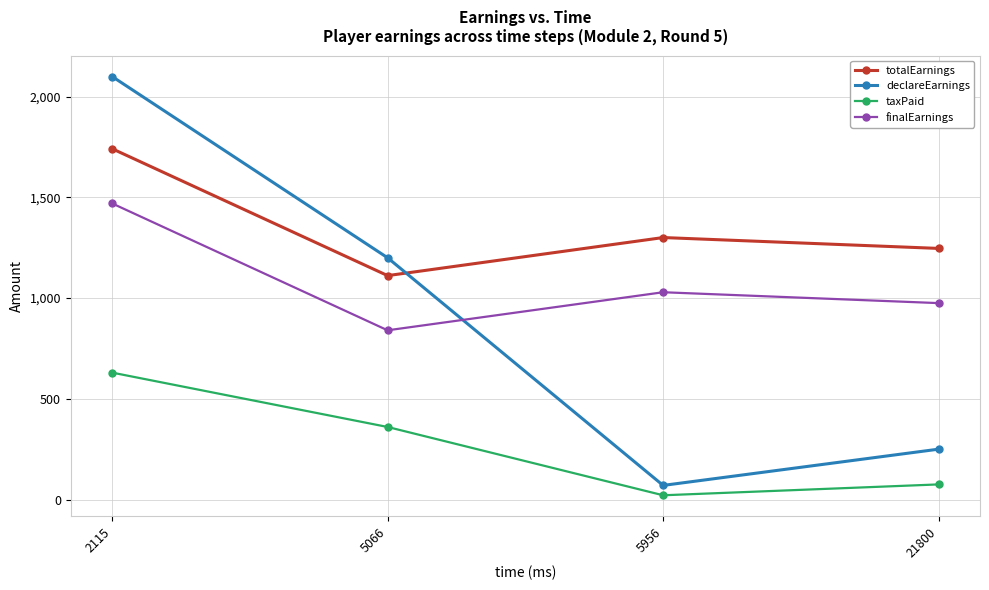

At which category does the chart reach its peak across all series?

2115